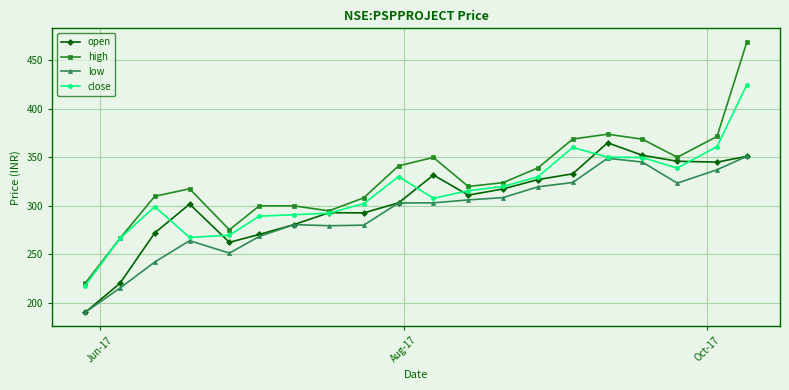

True or false: high has more than 0 interior local peaks.

True